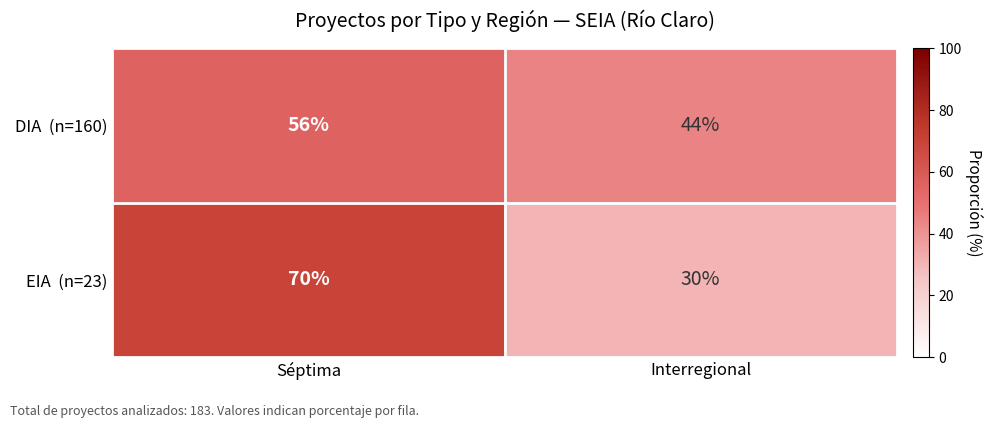

What is the spread (max minus min) of values at Interregional?

14